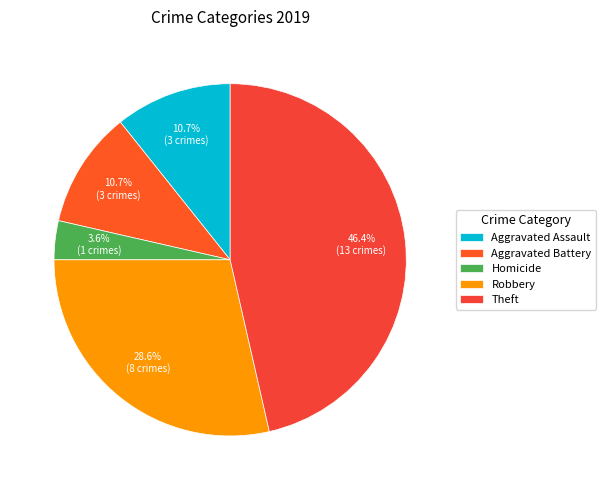

What percentage is NOT represented by Aggravated Battery?

89.3%